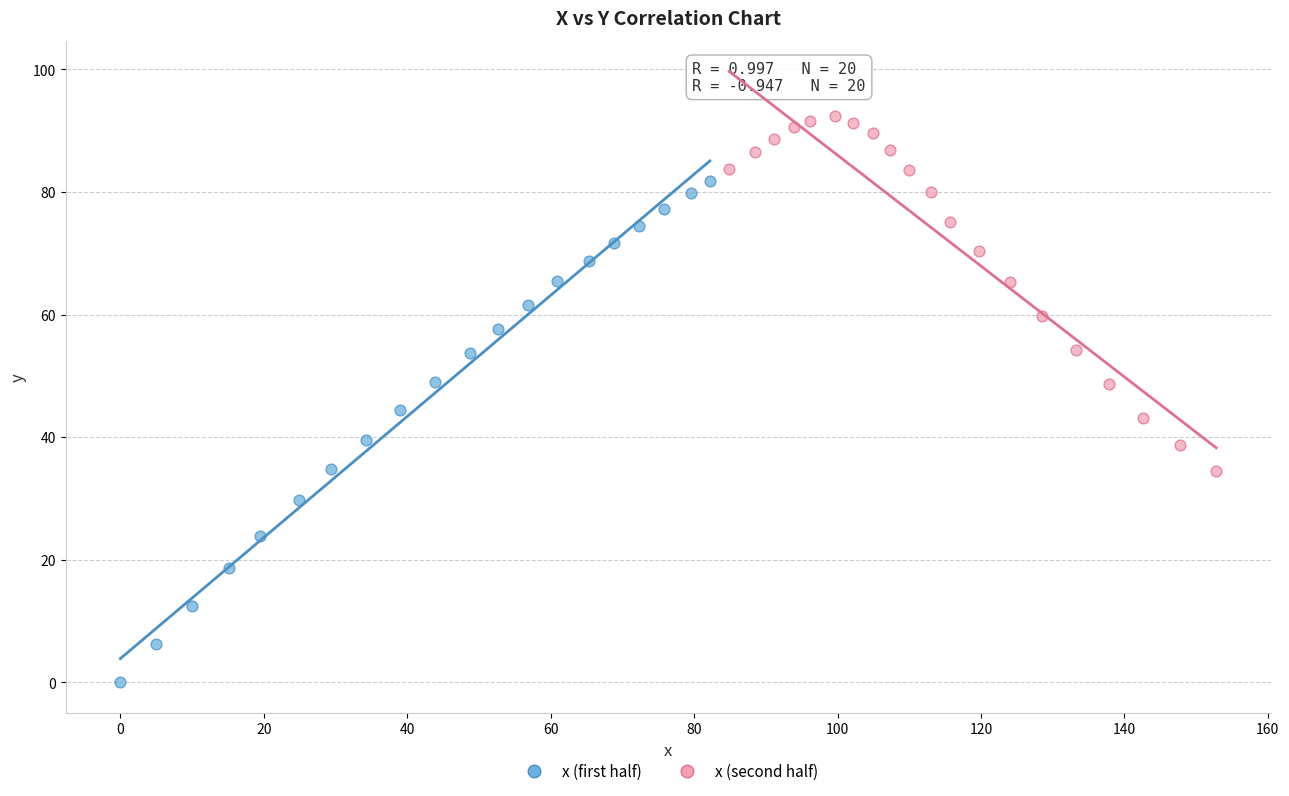

Which series reaches the minimum Y coordinate?

x (first half)